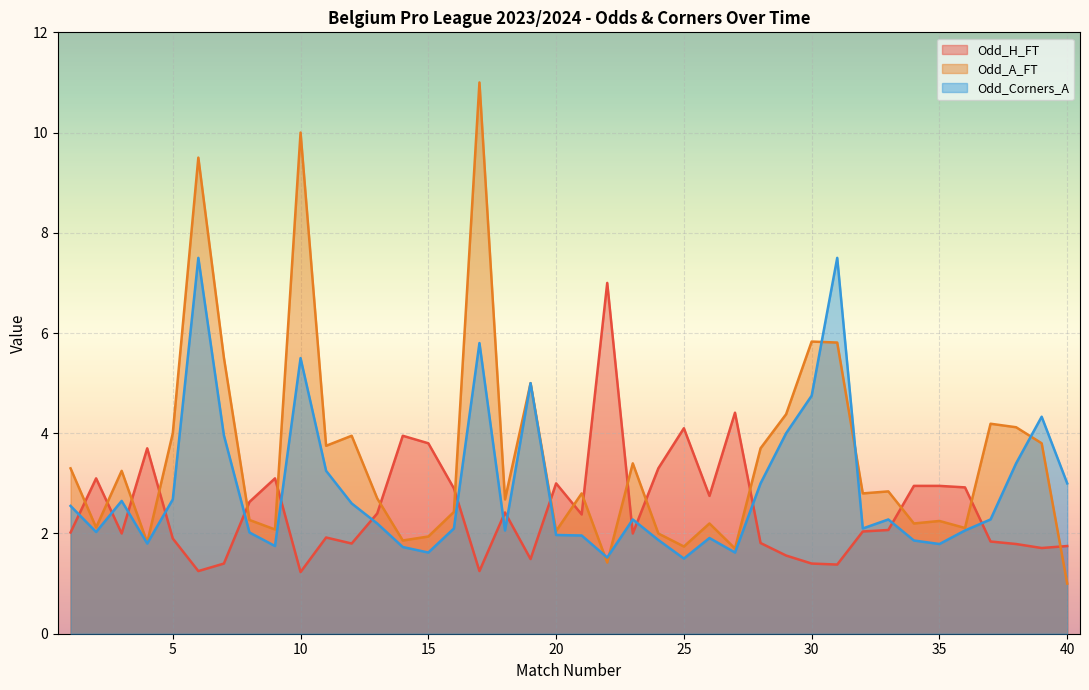

In Odd_H_FT, how many points are lower than both neighbors (excluding endpoints)?

11